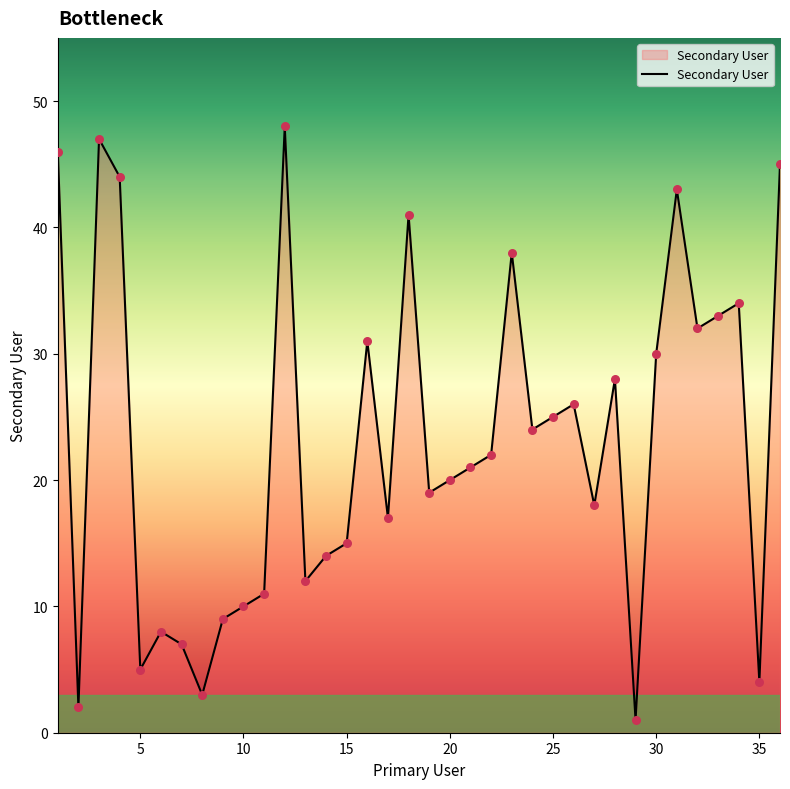

What is the maximum value shown in the chart?

48